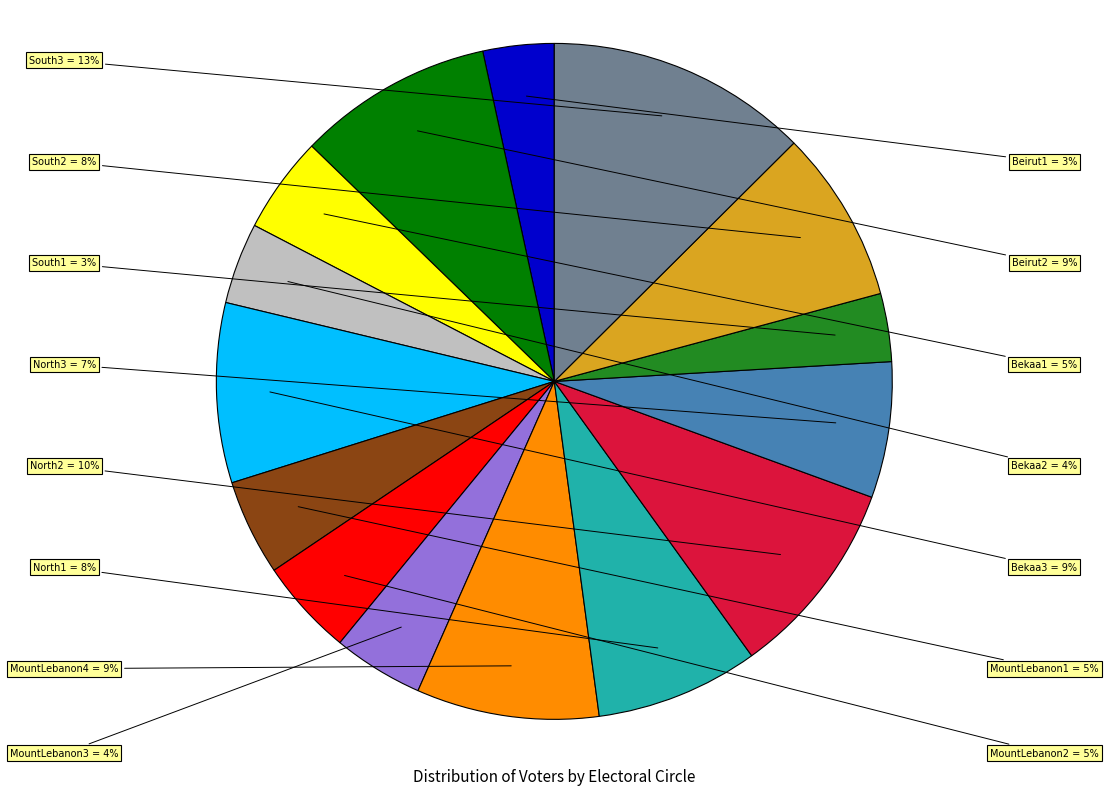

To the nearest percent, what is the difference between the South3 and South2 slice percentages?

4%